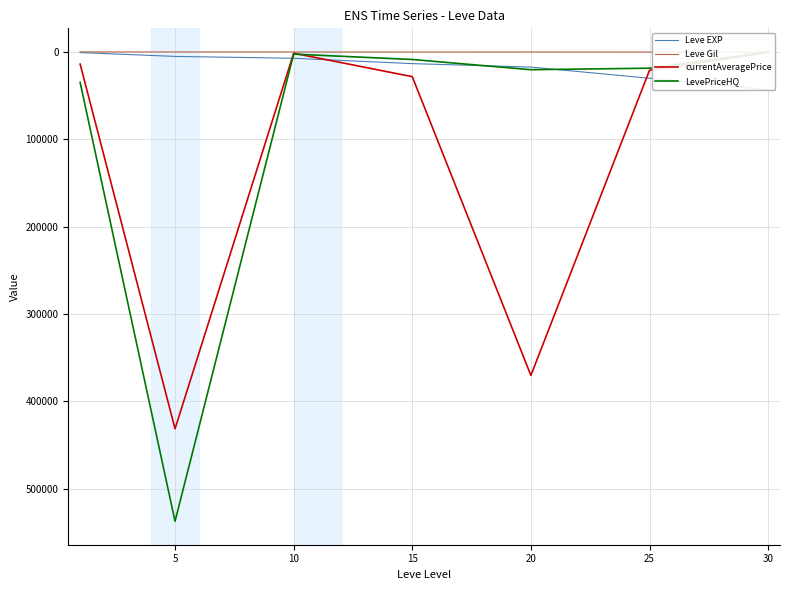

Which category has the highest value across all series?

5